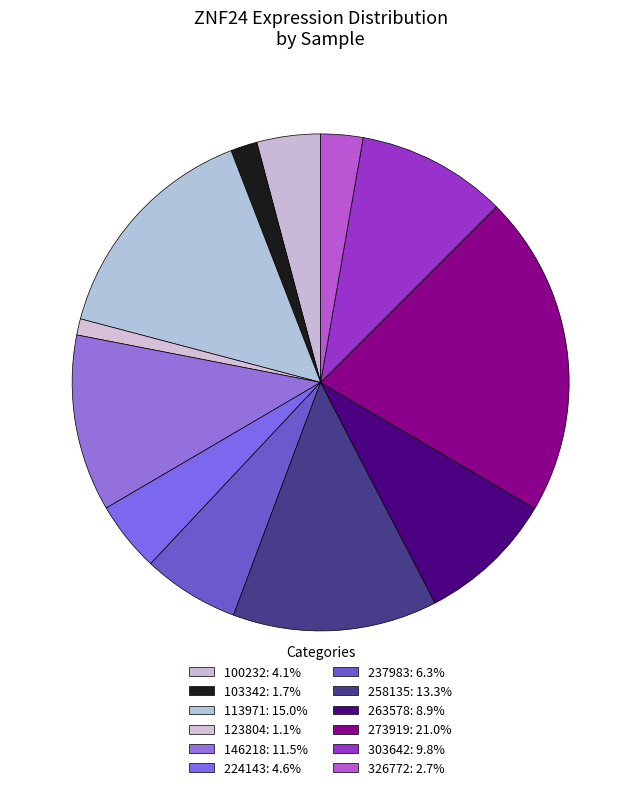

How many slices are in this pie chart?

12